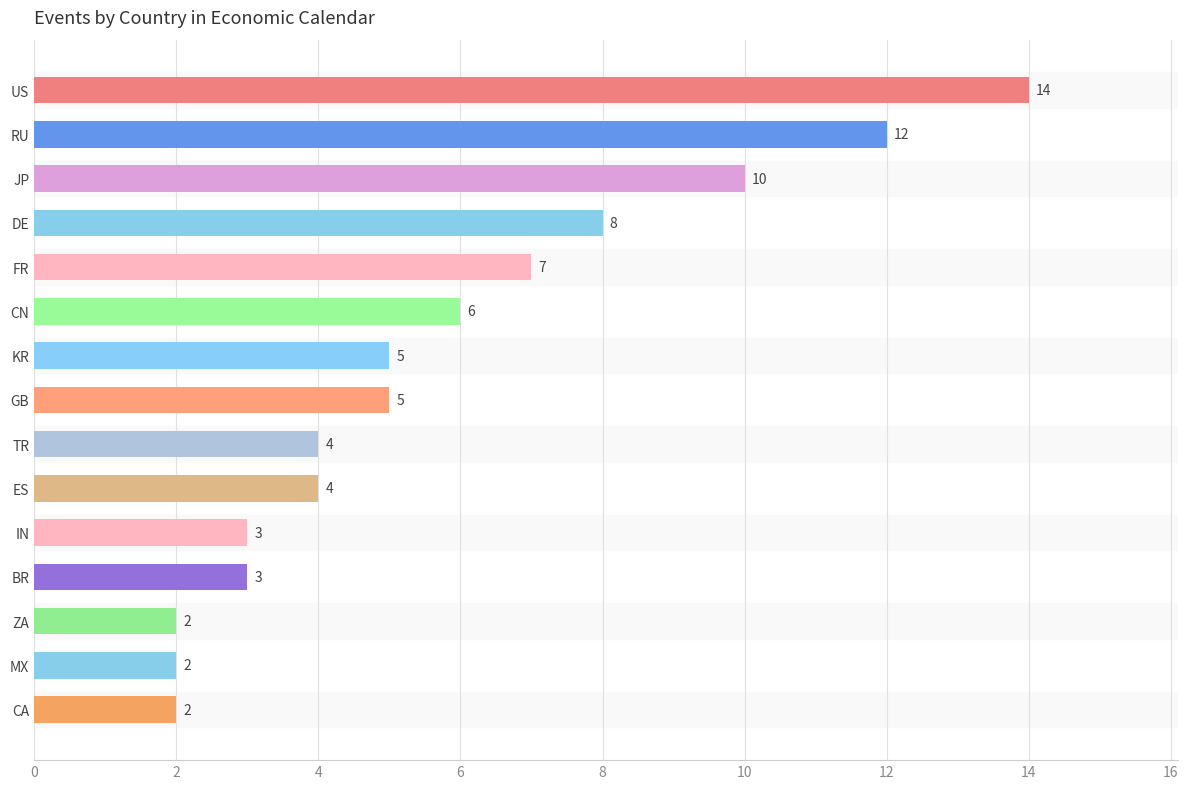

Count the number of categories in the chart.

15